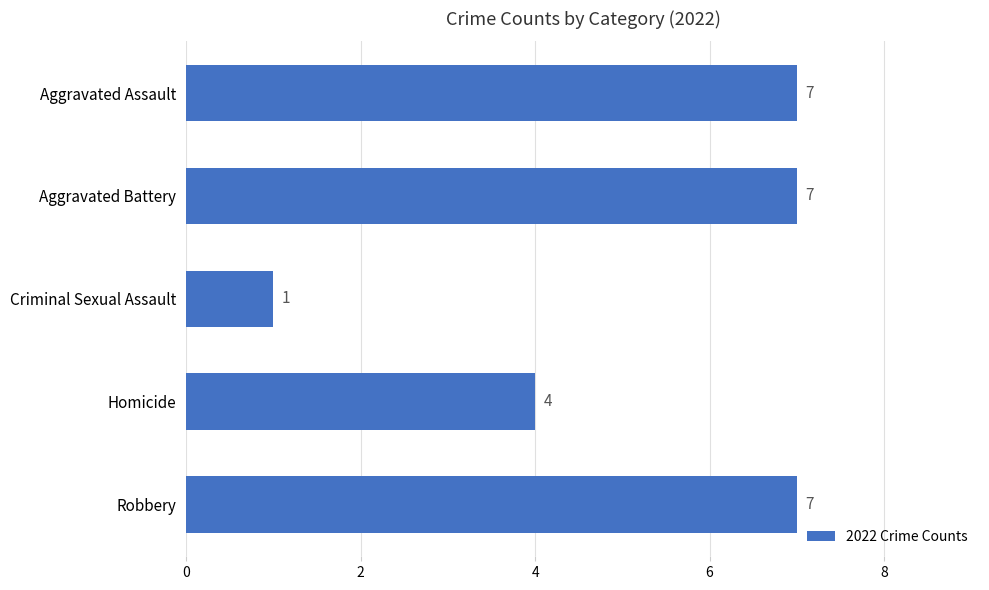

Reading top to bottom, transcribe all the data shown in this chart.

Aggravated Assault=7	Aggravated Battery=7	Criminal Sexual Assault=1	Homicide=4	Robbery=7